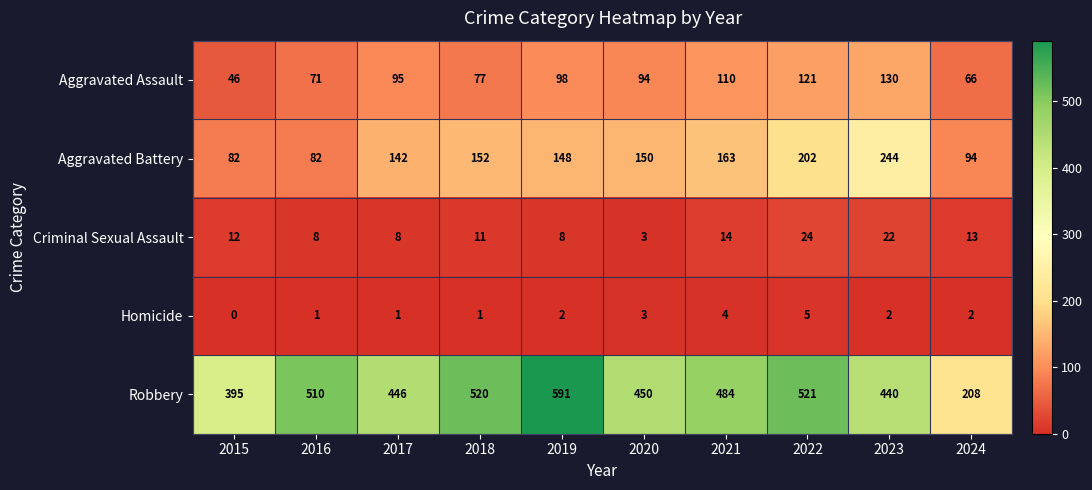

At which category is the sum across all series the highest?

2022